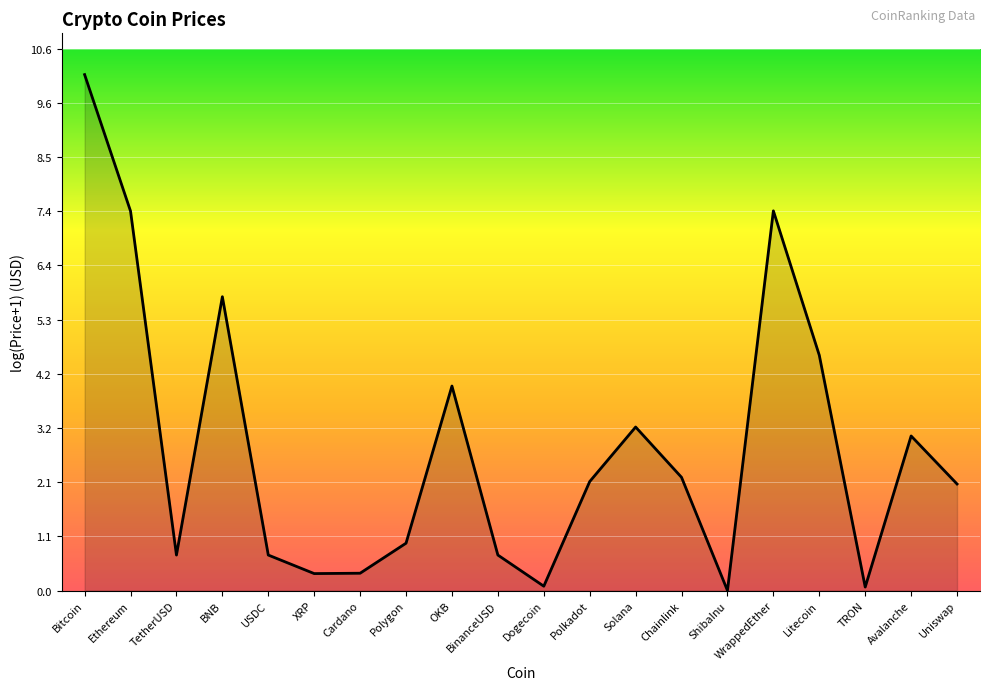

What position from the left is Solana?

13